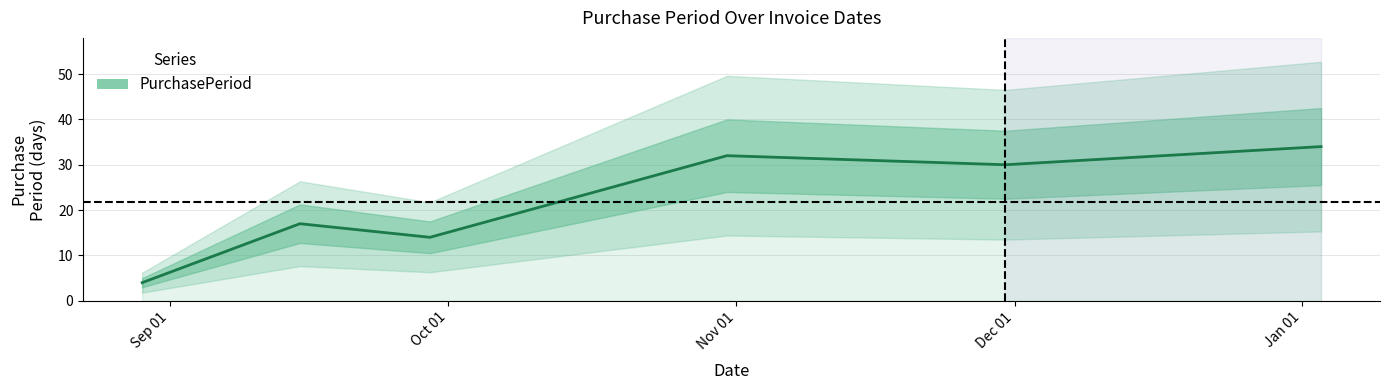

Which category has the lowest value across all series?

Sep 01